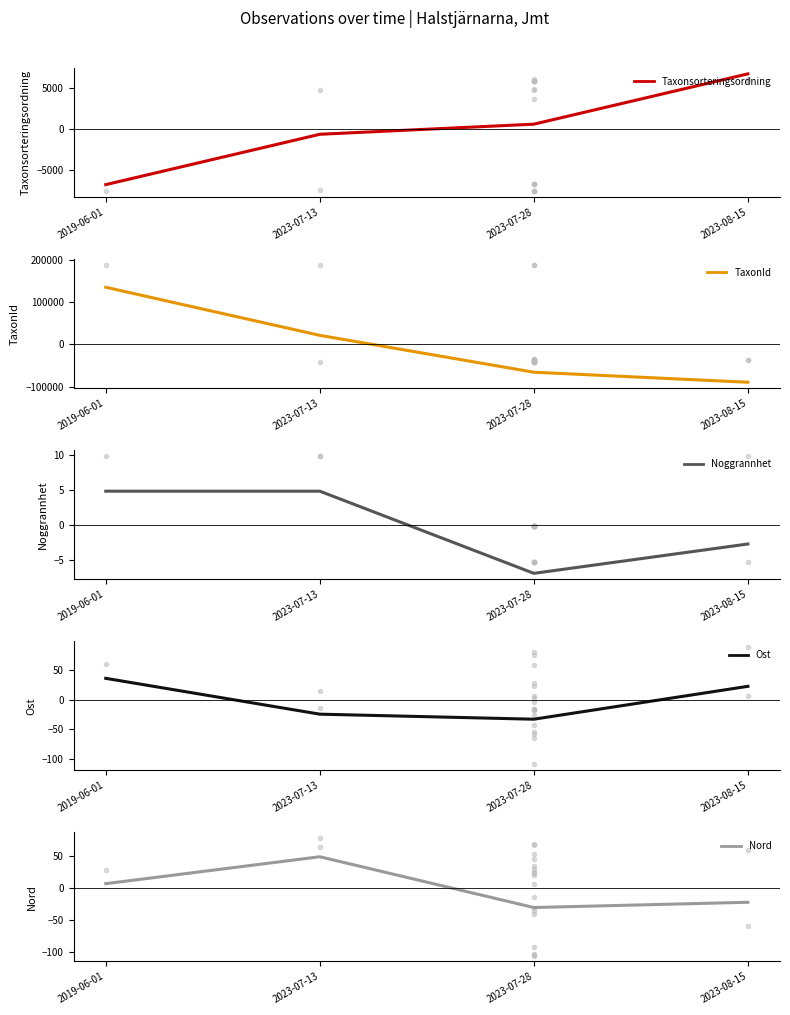

The value of Noggrannhet at 2023-08-15 is -2.7. True or false?

True